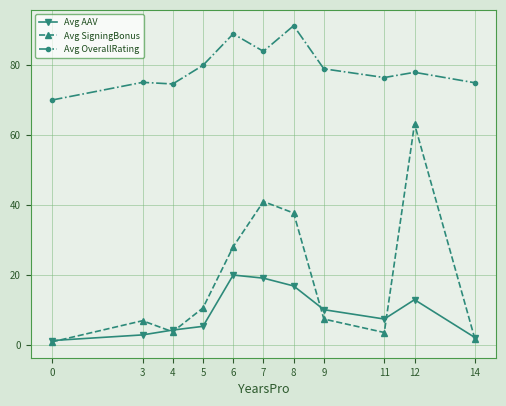

What is the difference between the maximum and second lowest values in the Avg AAV series?

17.9